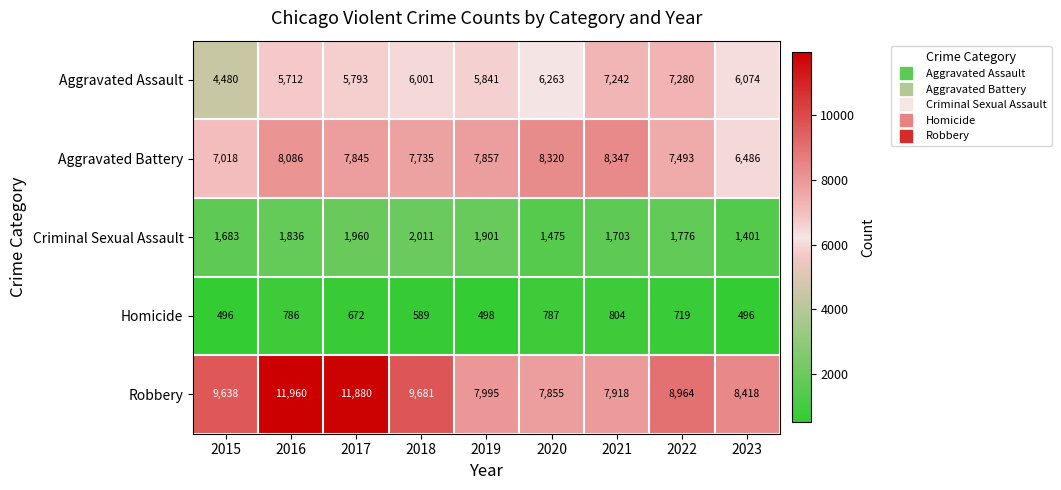

How many series are shown in this chart?

5